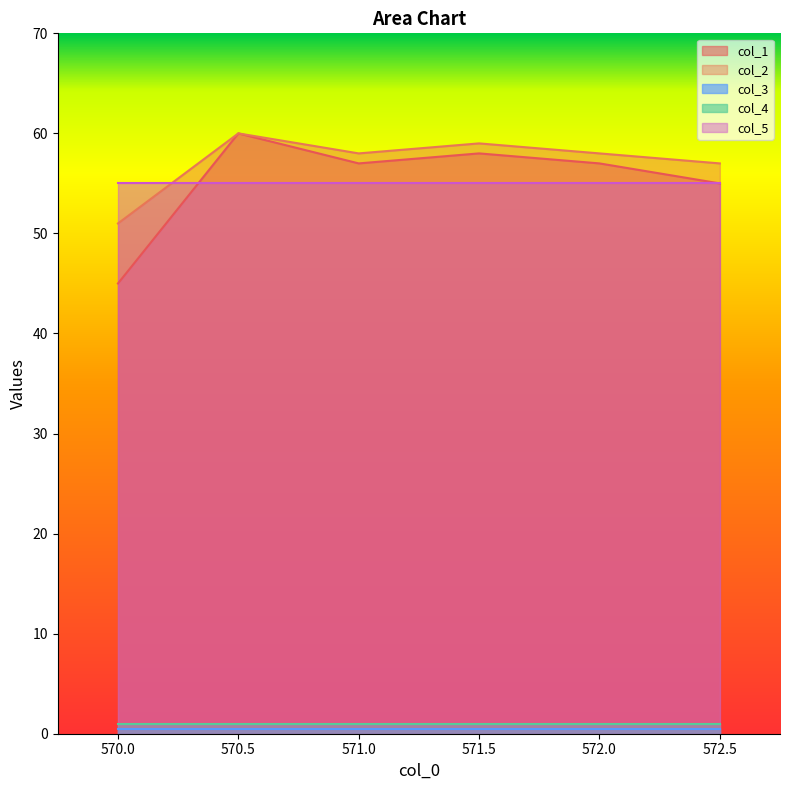

What is the lowest value of the col_5 series?

55.0